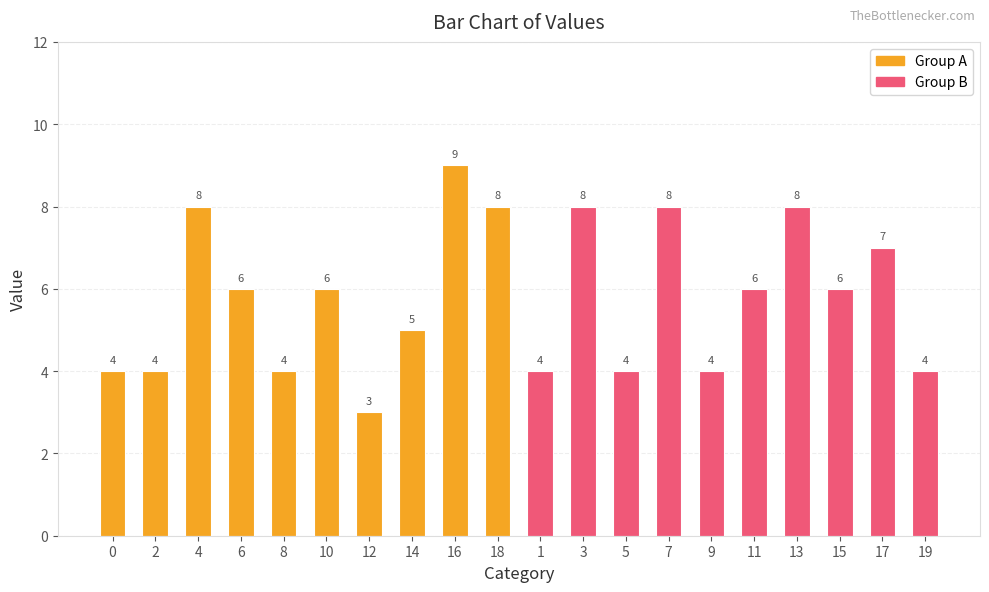

True or false: Group A has a value of 4 at 2.

True